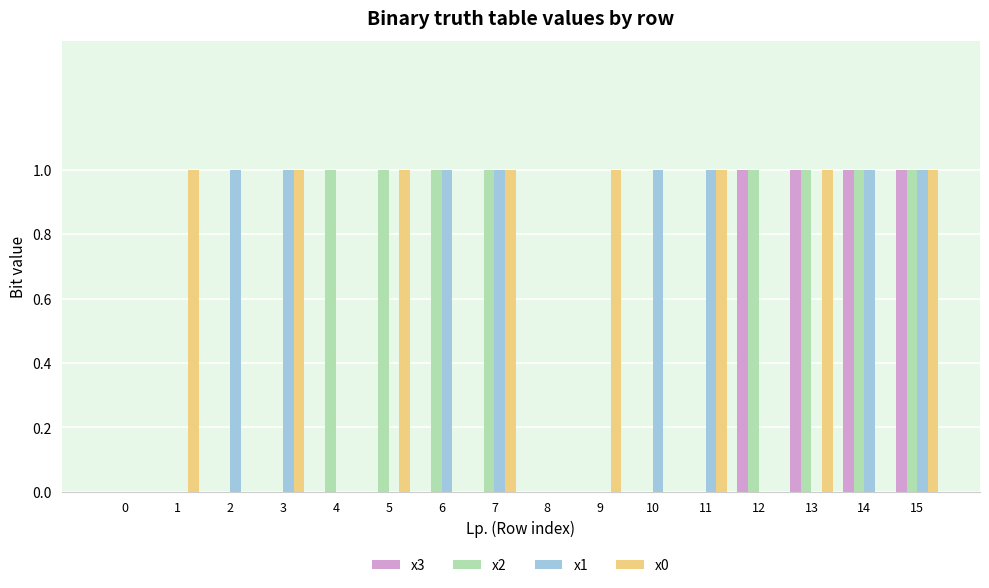

Is the value of x2 at 11 greater than the value of x0 at 9?

No